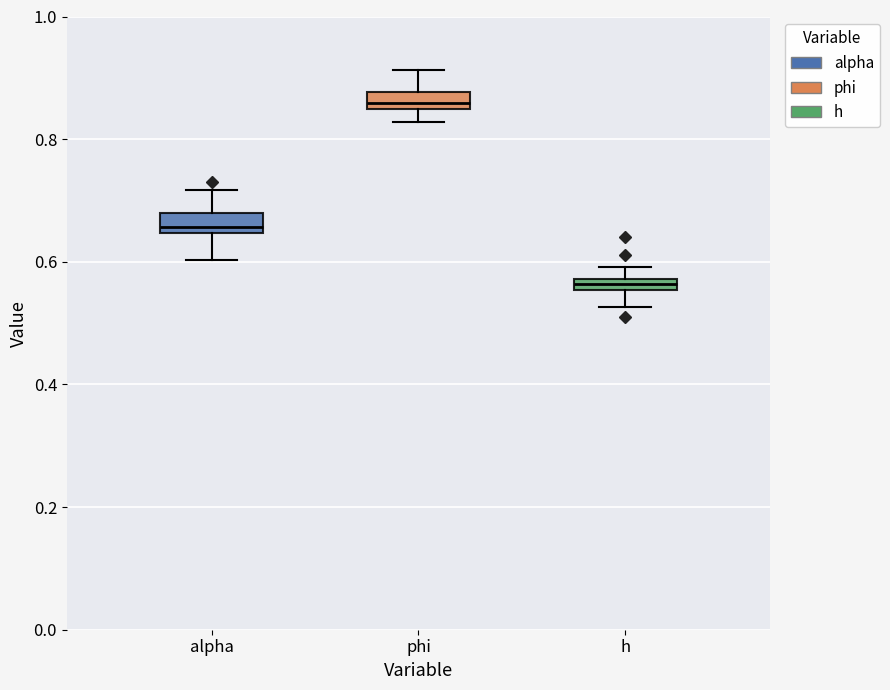

Where is the lower edge of the box for phi on the y-axis? The values are not printed on the chart, so give them approximately, as read against the axis.

0.84